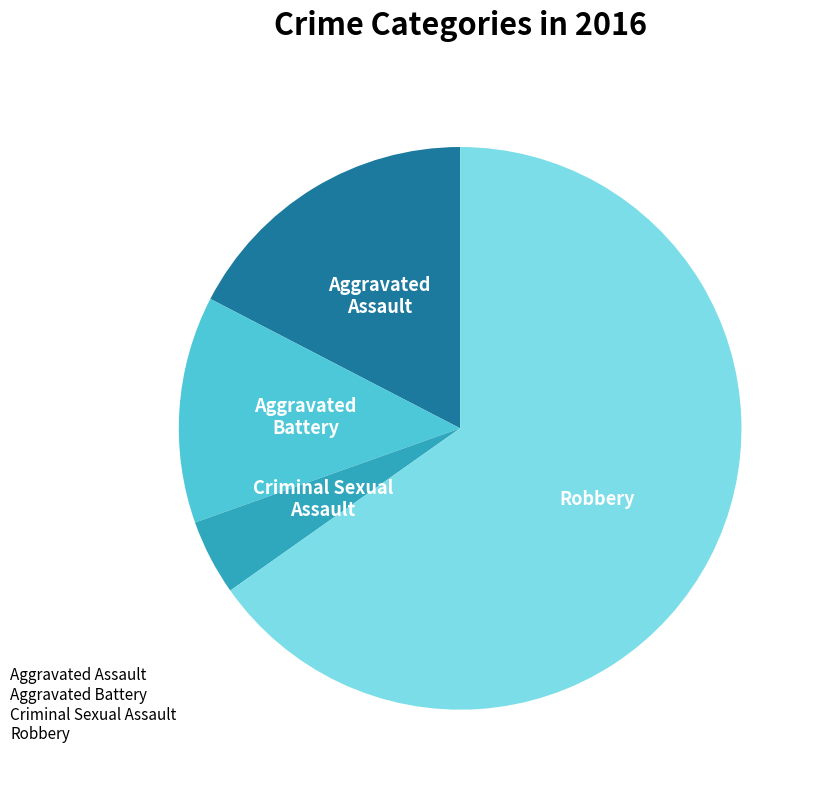

Is the sum of Aggravated Assault and Robbery greater than half?

Yes